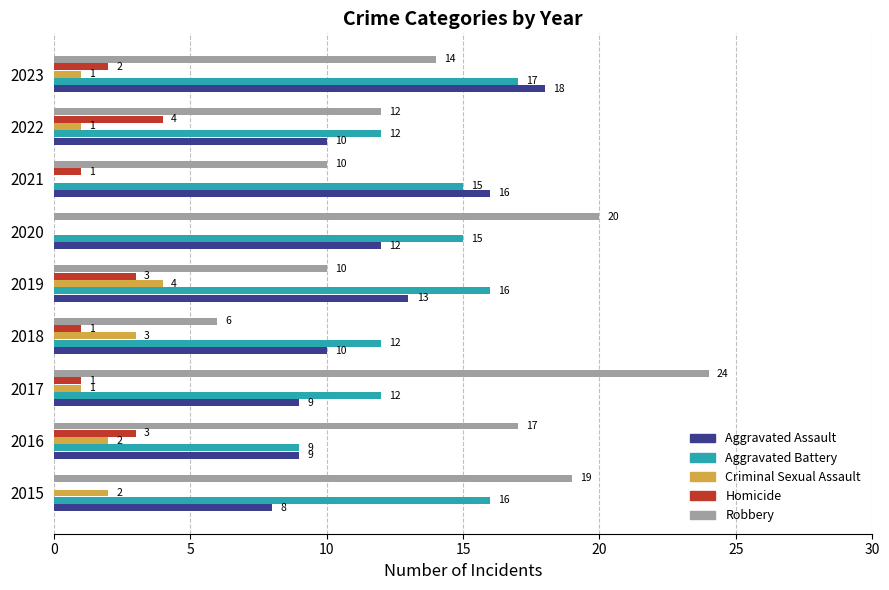

Which series changed the most between 2015 and 2022?

Robbery